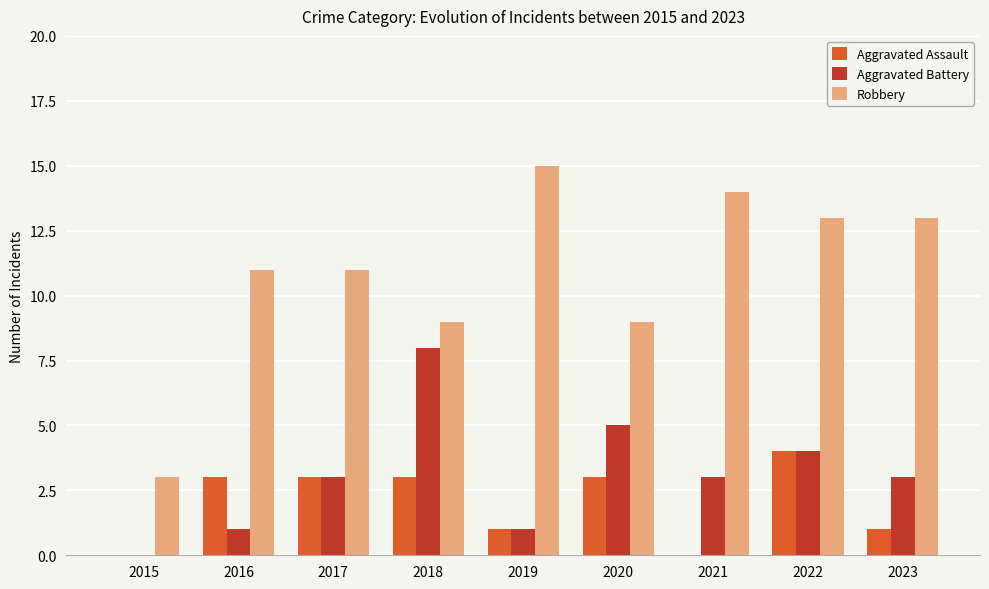

What is the sum of the Aggravated Battery values at 2022 and 2017?

7